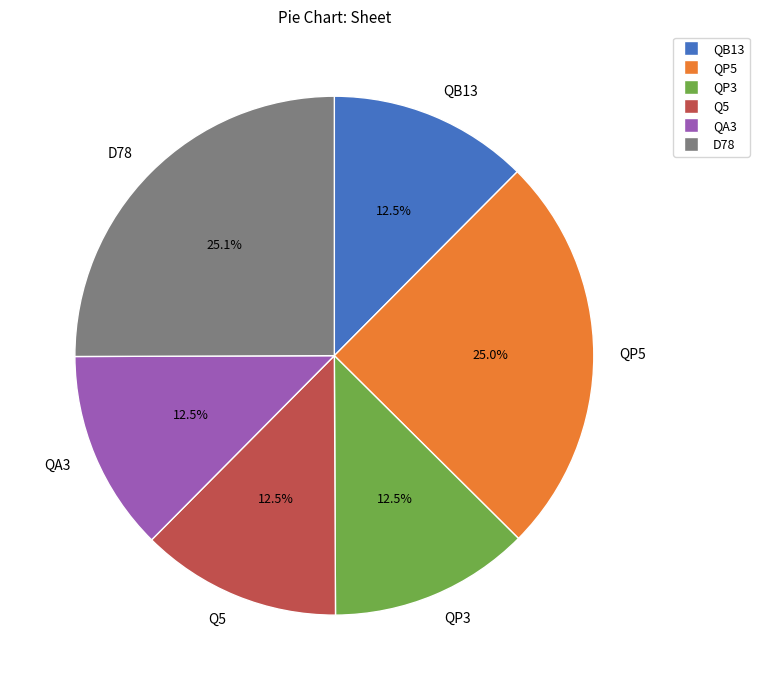

To the nearest percent, what portion does D78 represent?

25%